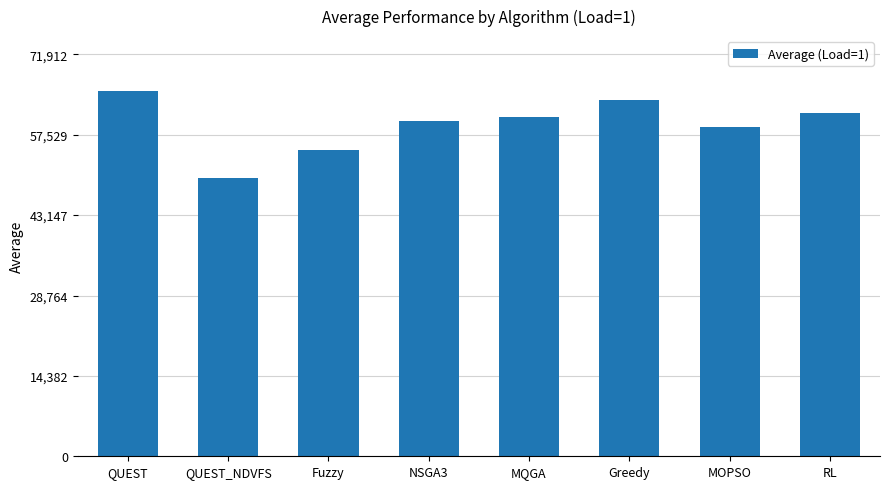

How many data points are above 60762?

4